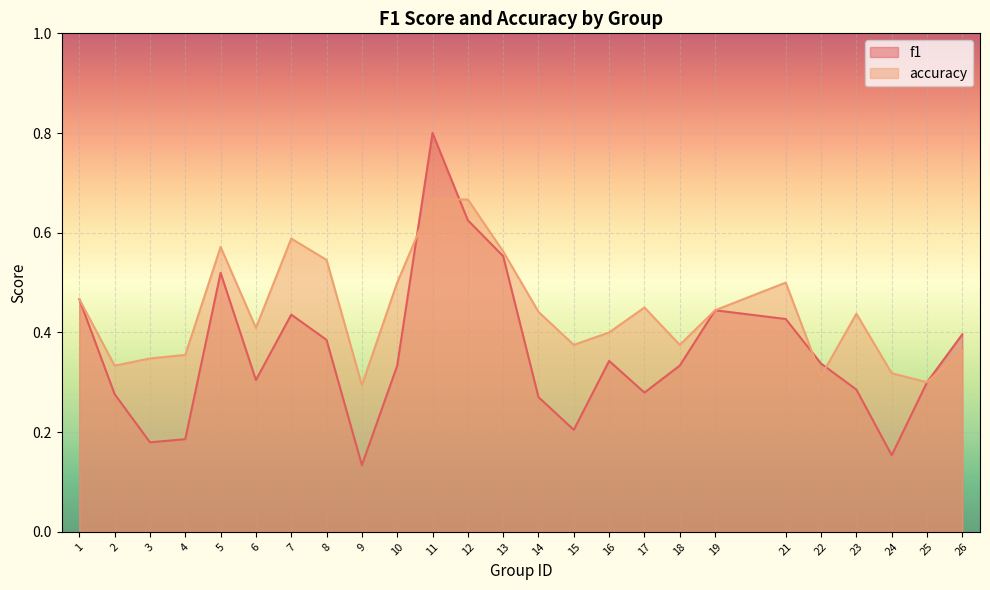

Rank the series at 12 from lowest to highest value.

f1, accuracy